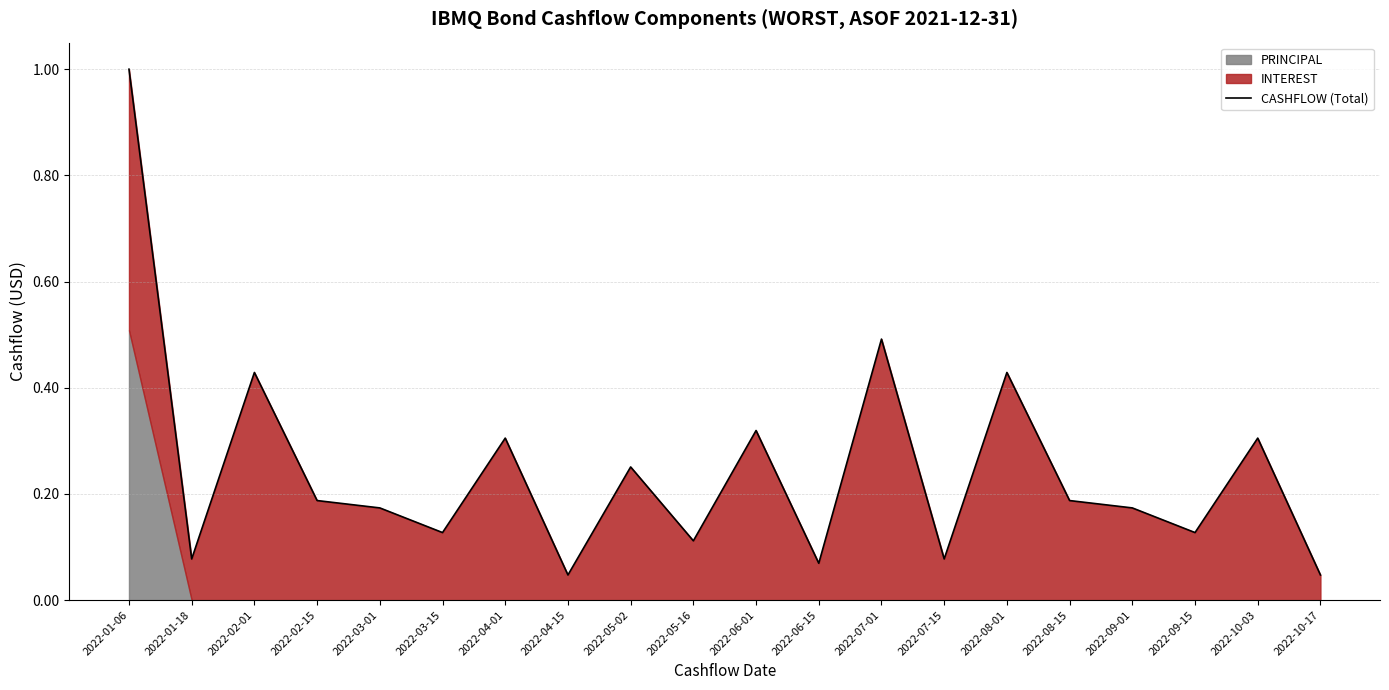

Reading left to right, list all the values displayed in this chart.

2022-01-06=1.0	2022-01-18=0.1	2022-02-01=0.4	2022-02-15=0.2	2022-03-01=0.2	2022-03-15=0.1	2022-04-01=0.3	2022-04-15=0.0	2022-05-02=0.3	2022-05-16=0.1	2022-06-01=0.3	2022-06-15=0.1	2022-07-01=0.5	2022-07-15=0.1	2022-08-01=0.4	2022-08-15=0.2	2022-09-01=0.2	2022-09-15=0.1	2022-10-03=0.3	2022-10-17=0.0